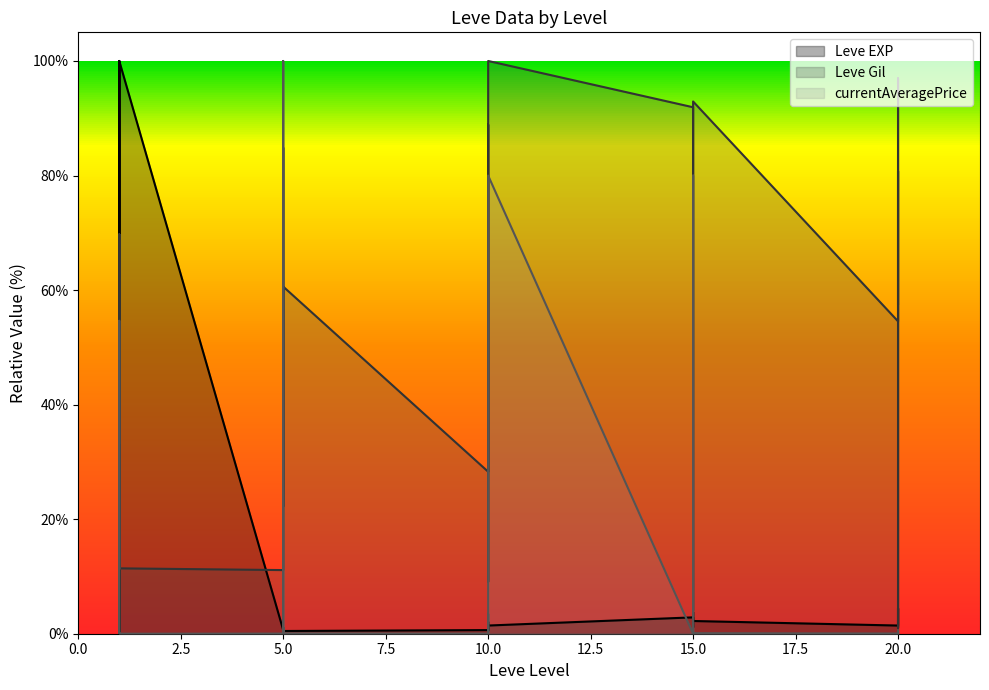

True or false: currentAveragePrice and Leve Gil intersect in this chart.

True